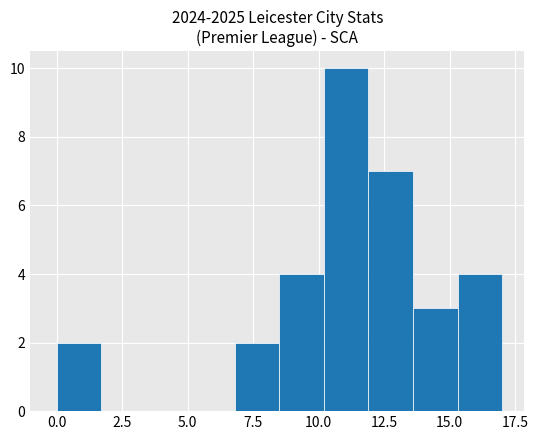

Read against the x-axis, roughly where is the centre of the tallest bar?

11.0